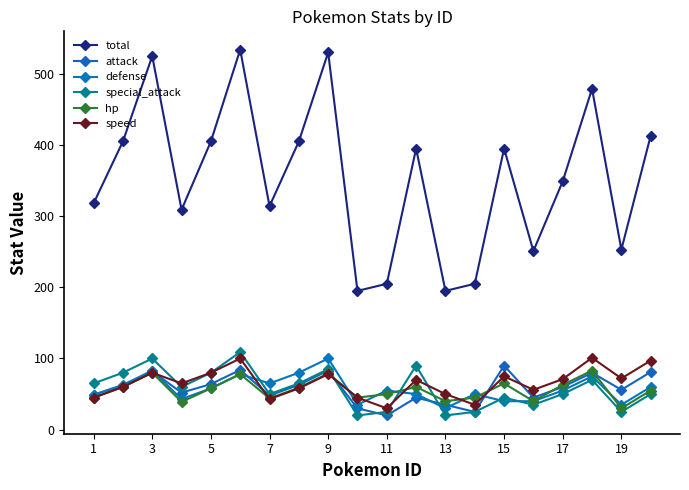

What are all the series names shown in the legend?

total, attack, defense, special_attack, hp, speed